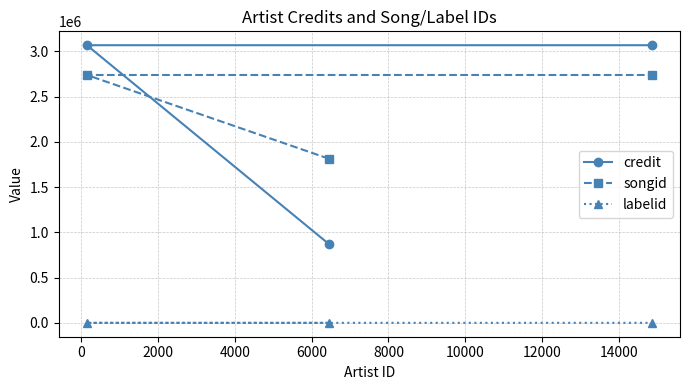

Count the songid values in the range 1814700 to 2740212.

3